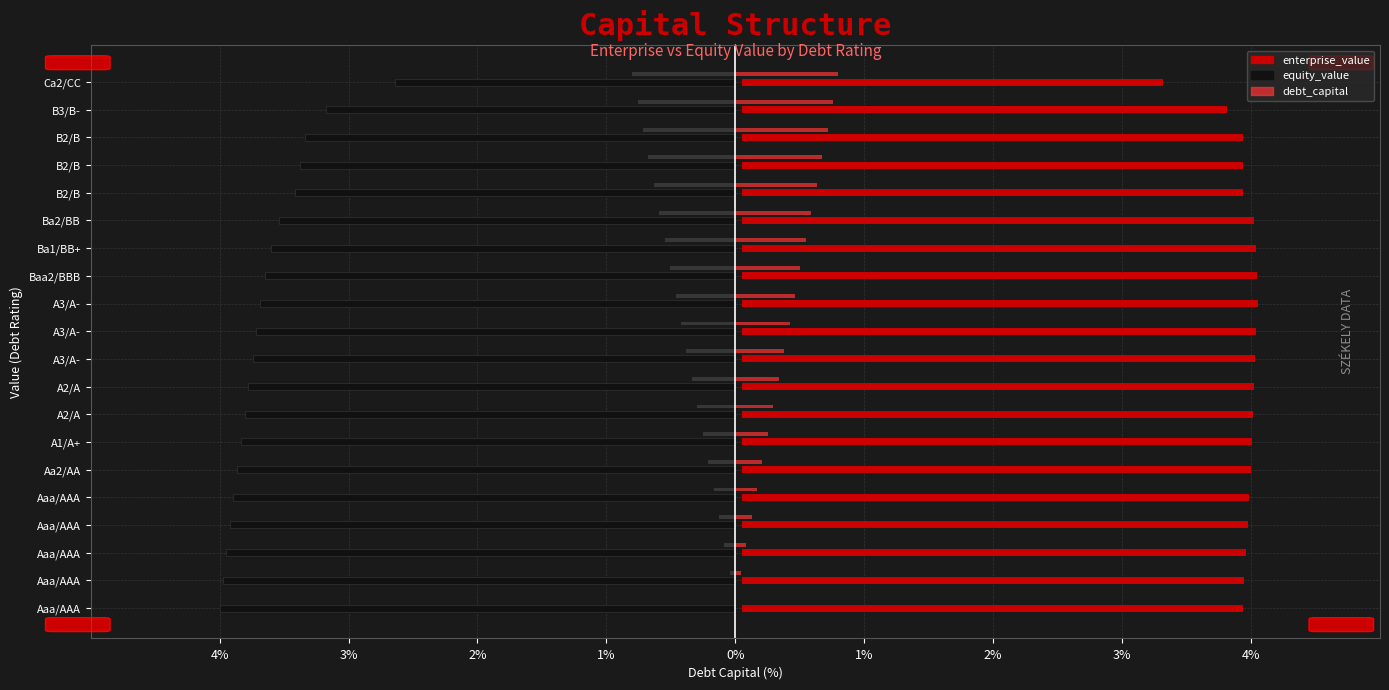

Rank the series by their maximum value, from highest to lowest.

enterprise_value, debt_capital, equity_value